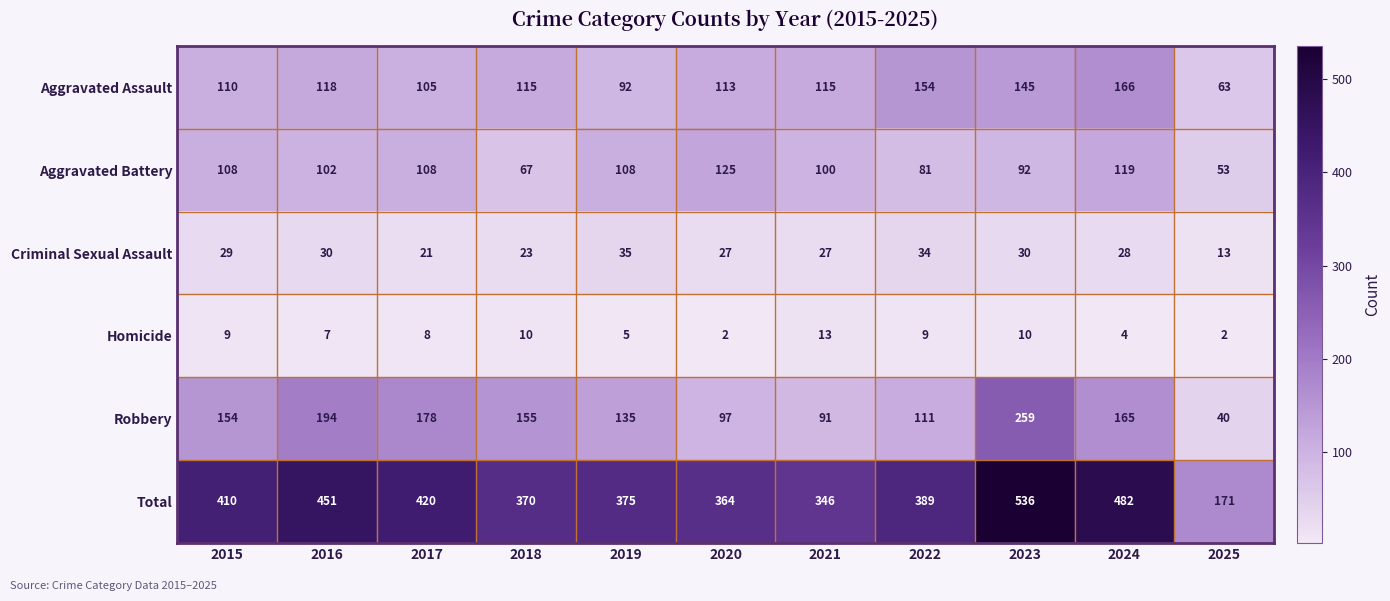

Rank the series at 2022 from lowest to highest value.

Homicide, Criminal Sexual Assault, Aggravated Battery, Robbery, Aggravated Assault, Total